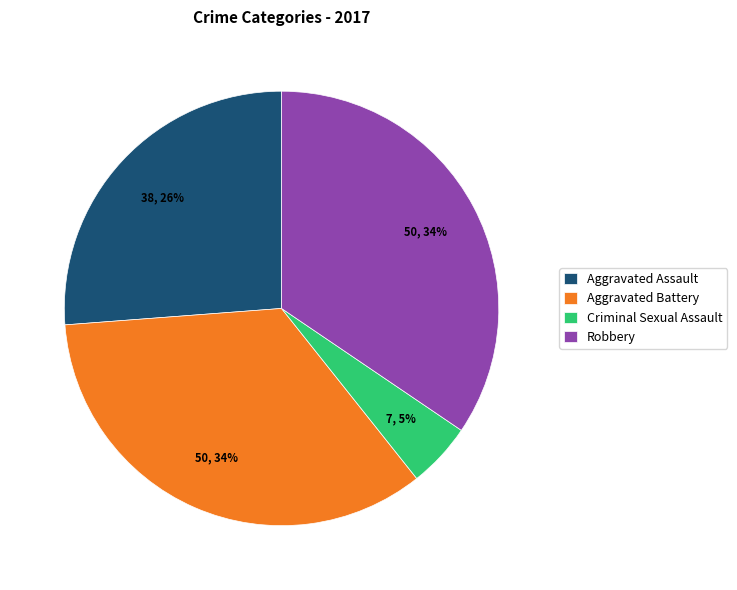

Count the number of slices in the pie.

4